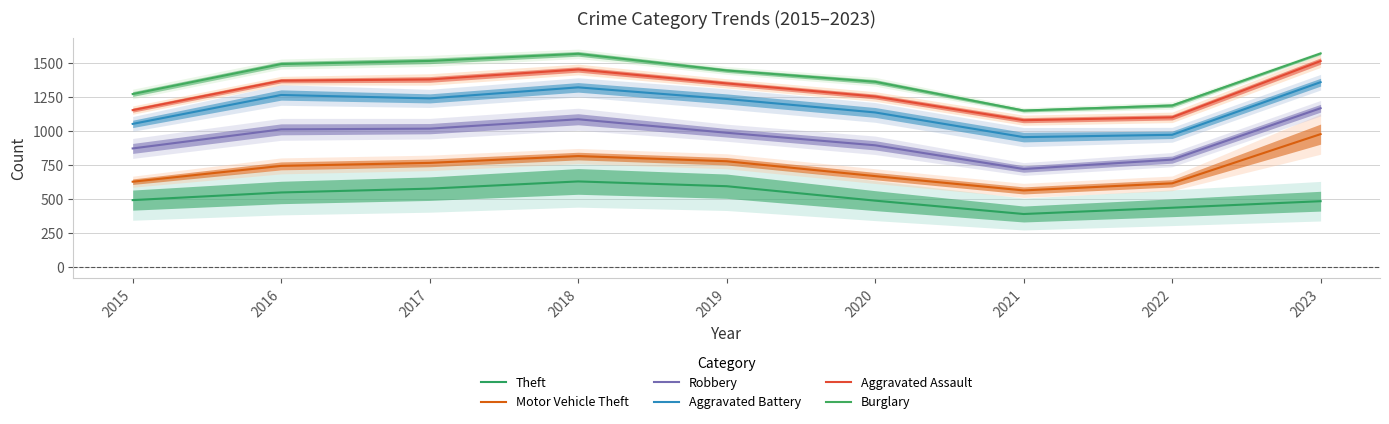

True or false: Theft and Motor Vehicle Theft cross at least once.

False